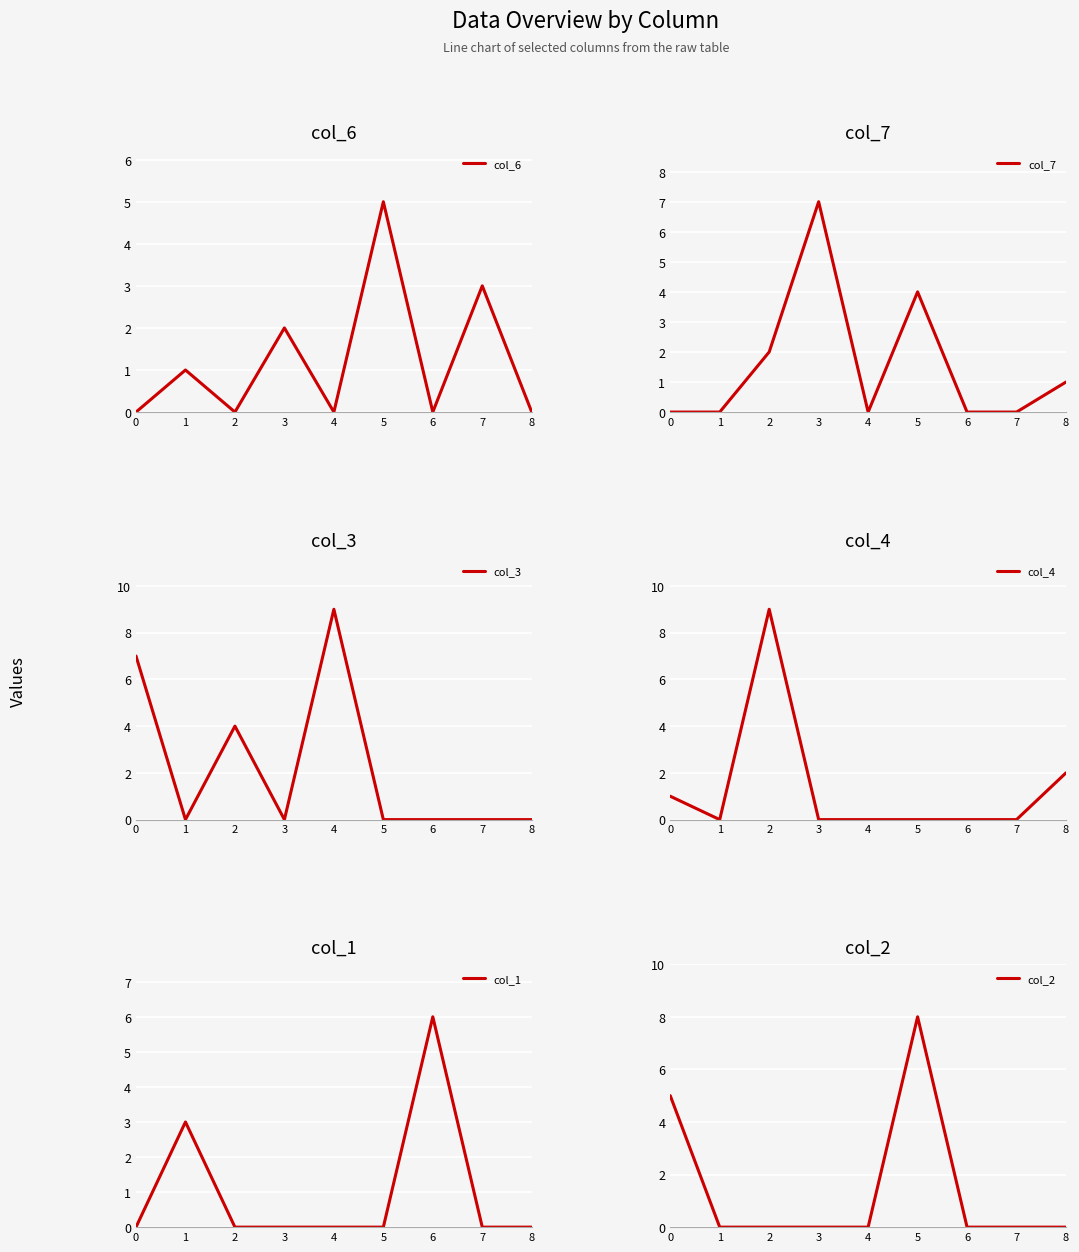

What is the total value across all series at 0?

13